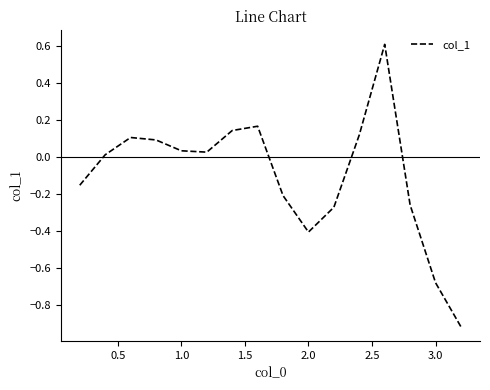

What is the difference between the maximum and minimum values?

1.5